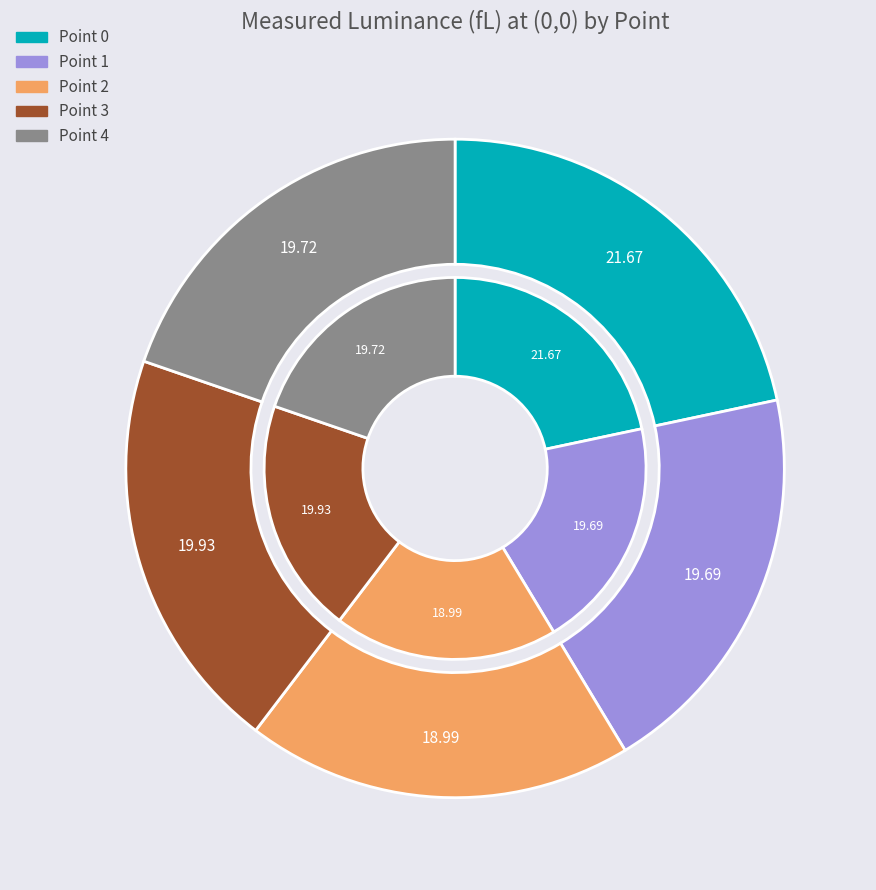

Does Point 1 account for over 50% of the chart?

No